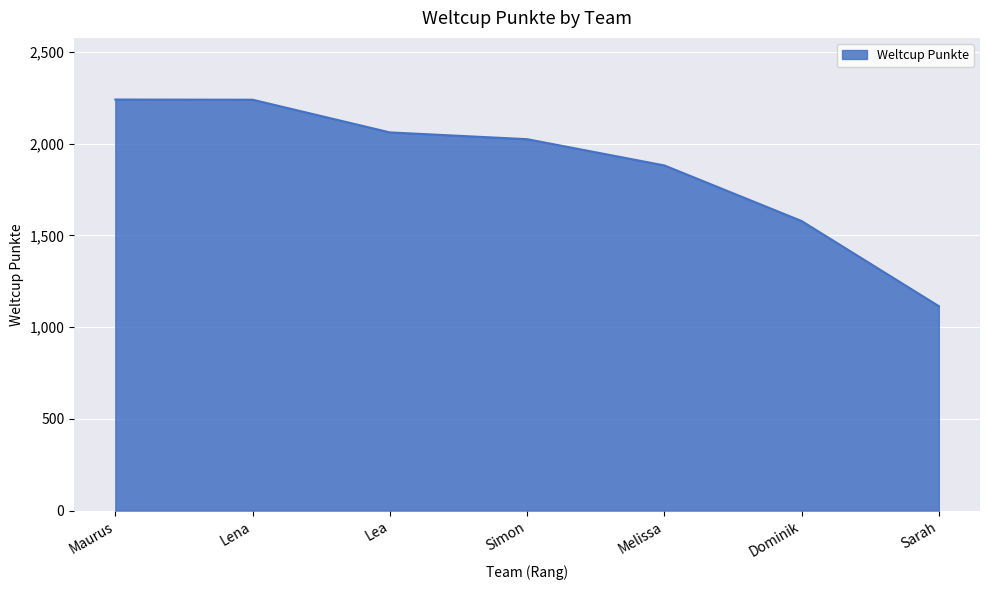

Read the value at Dominik, to the nearest 50.

1600